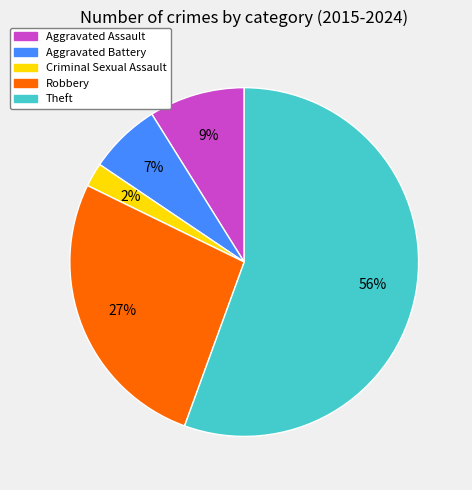

Which has a higher value, Criminal Sexual Assault or Theft?

Theft